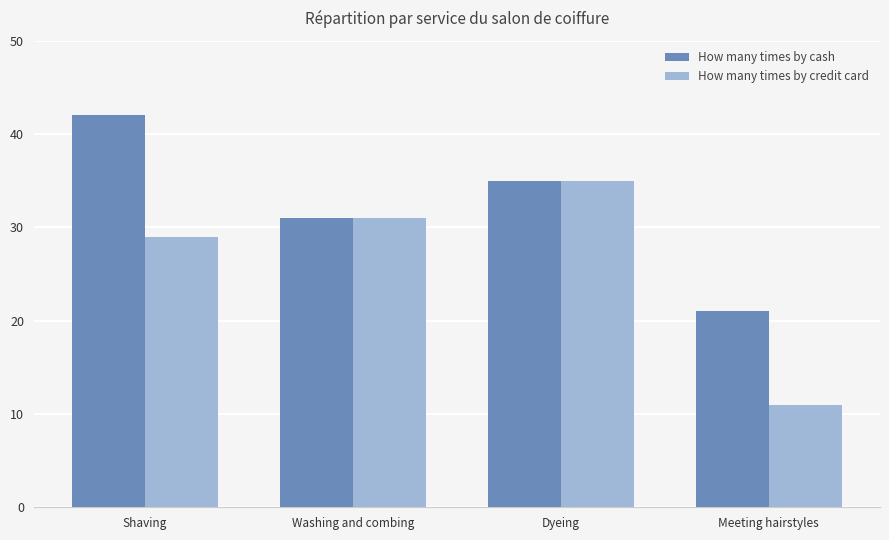

What is the sum of the How many times by cash values at Shaving and Washing and combing?

73